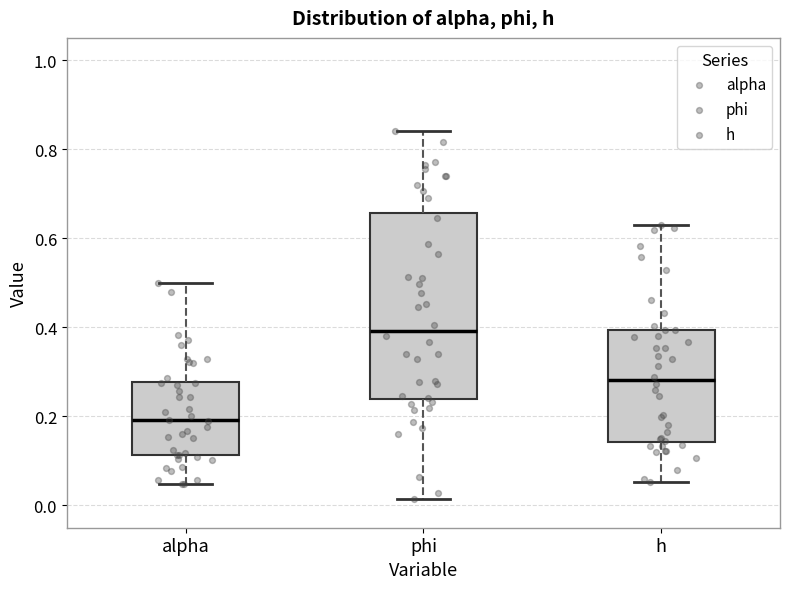

Reading left to right, transcribe this box plot: for each box, give where its median line is, the range the box spans, and where its two whiskers end, as read against the y-axis. The values are not printed on the chart, so give them approximately, as read against the axis.

alpha: median 0.20, box 0.12 to 0.28, whiskers 0.04 to 0.50
phi: median 0.40, box 0.24 to 0.66, whiskers 0.02 to 0.84
h: median 0.28, box 0.14 to 0.40, whiskers 0.06 to 0.62